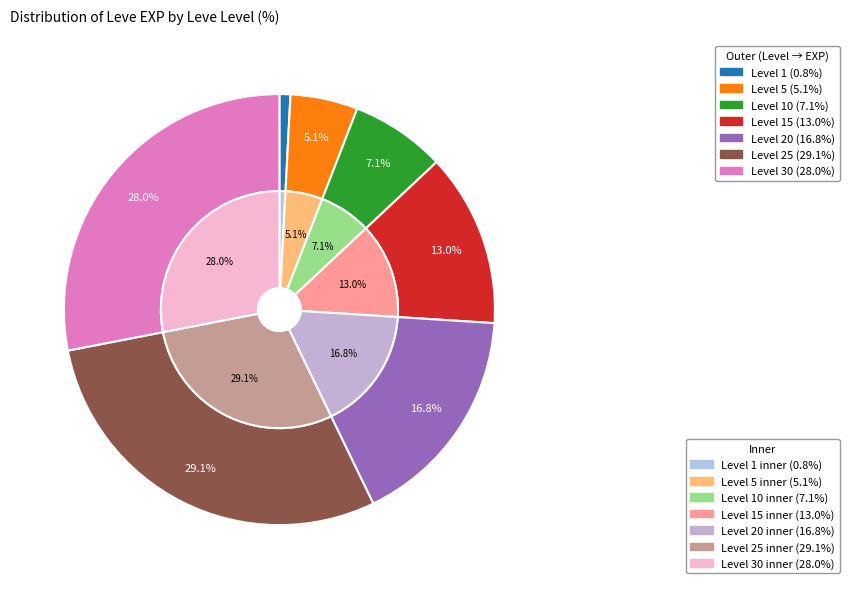

What is the smallest slice in the pie chart?

1